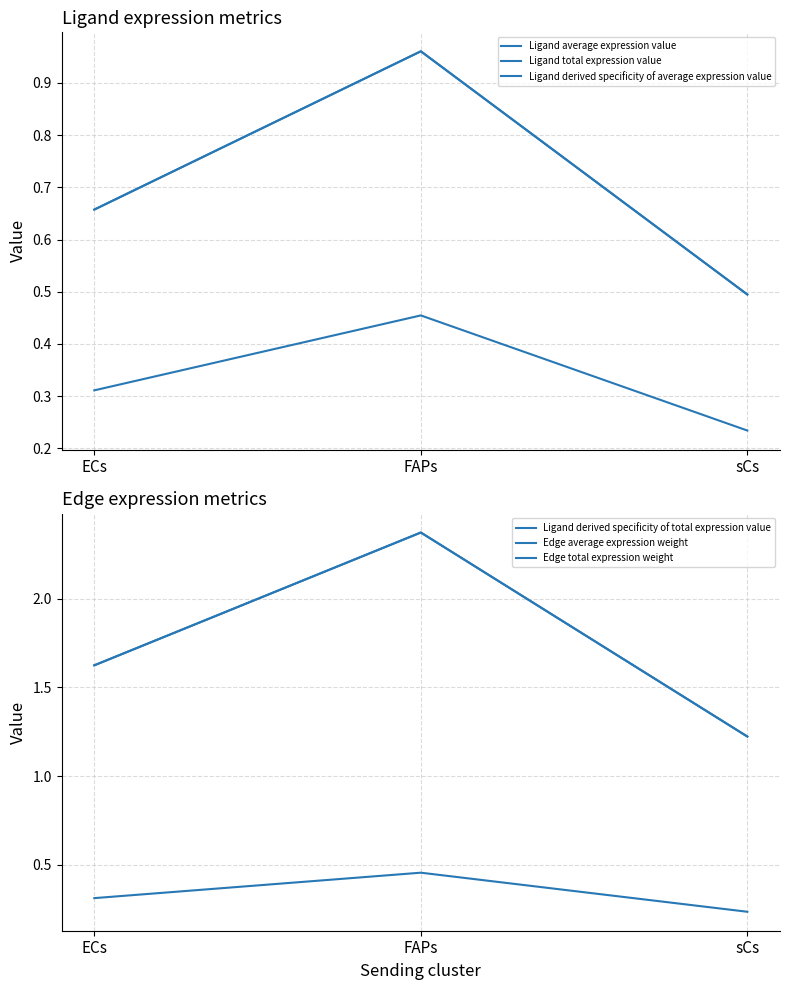

At how many categories does at least one series exceed 1?

3